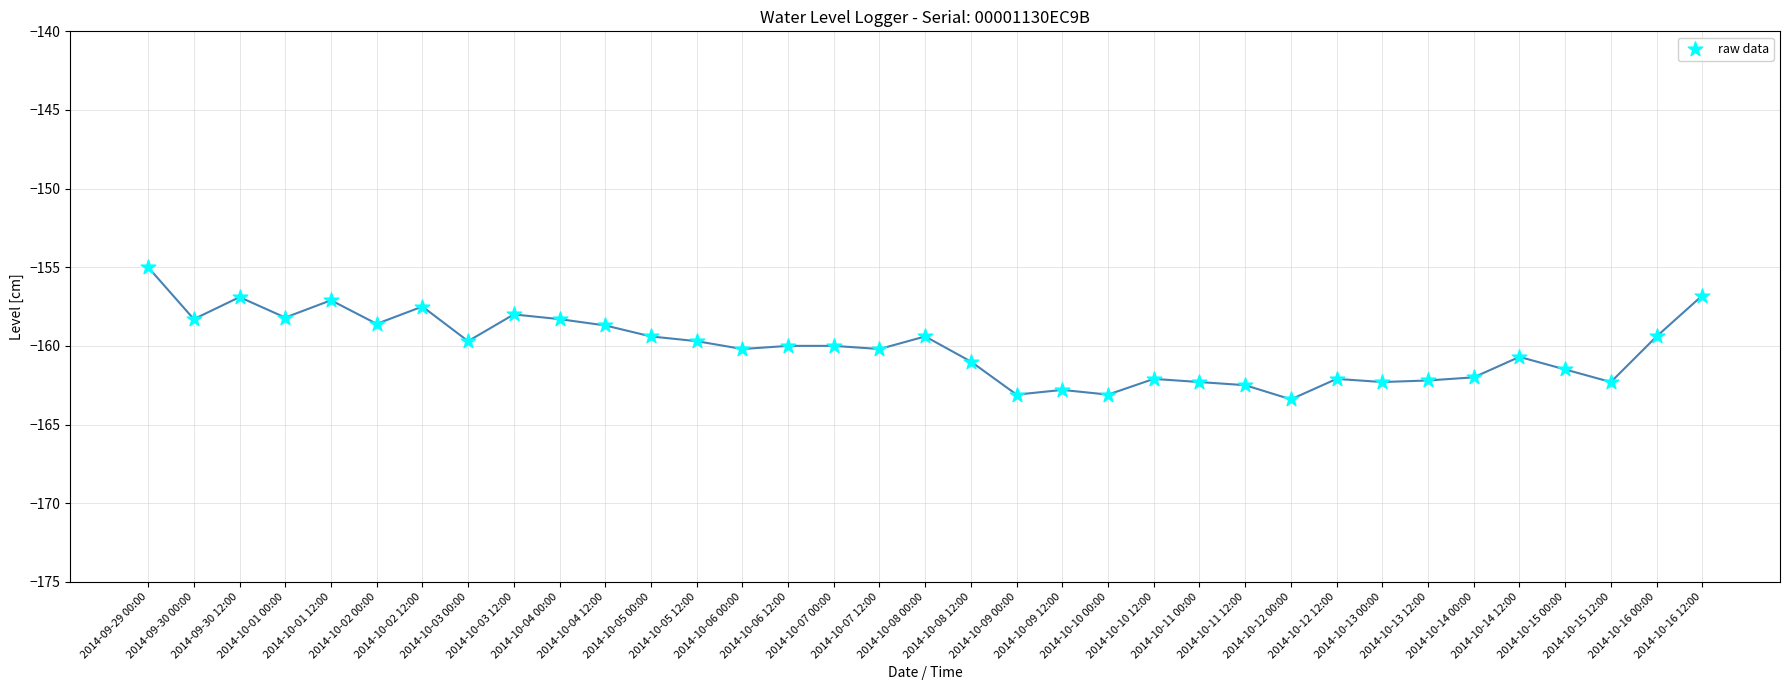

What is the range of Y values (max minus min)?

8.4